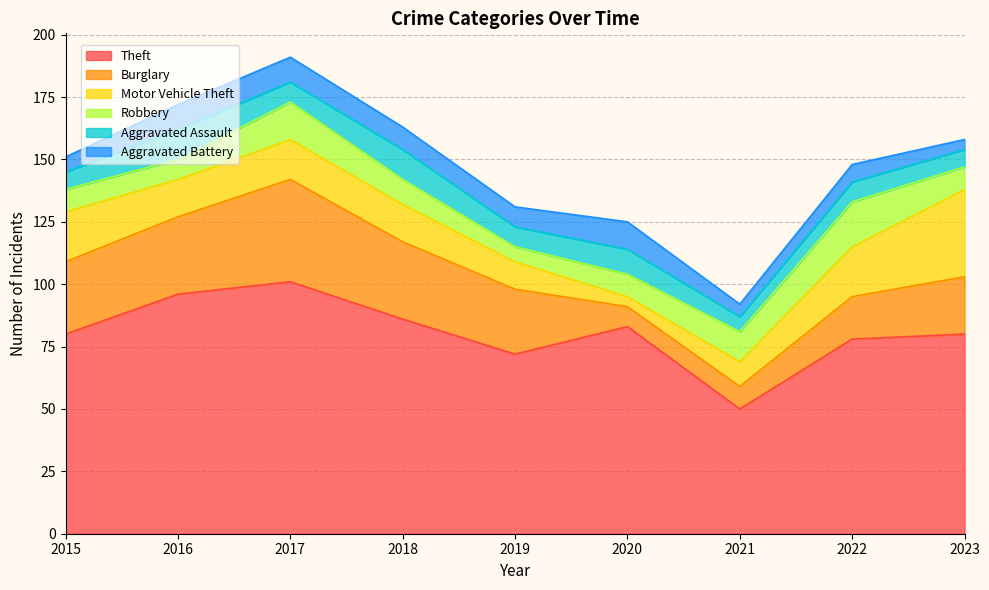

At which label is Theft closest to 75?

2019